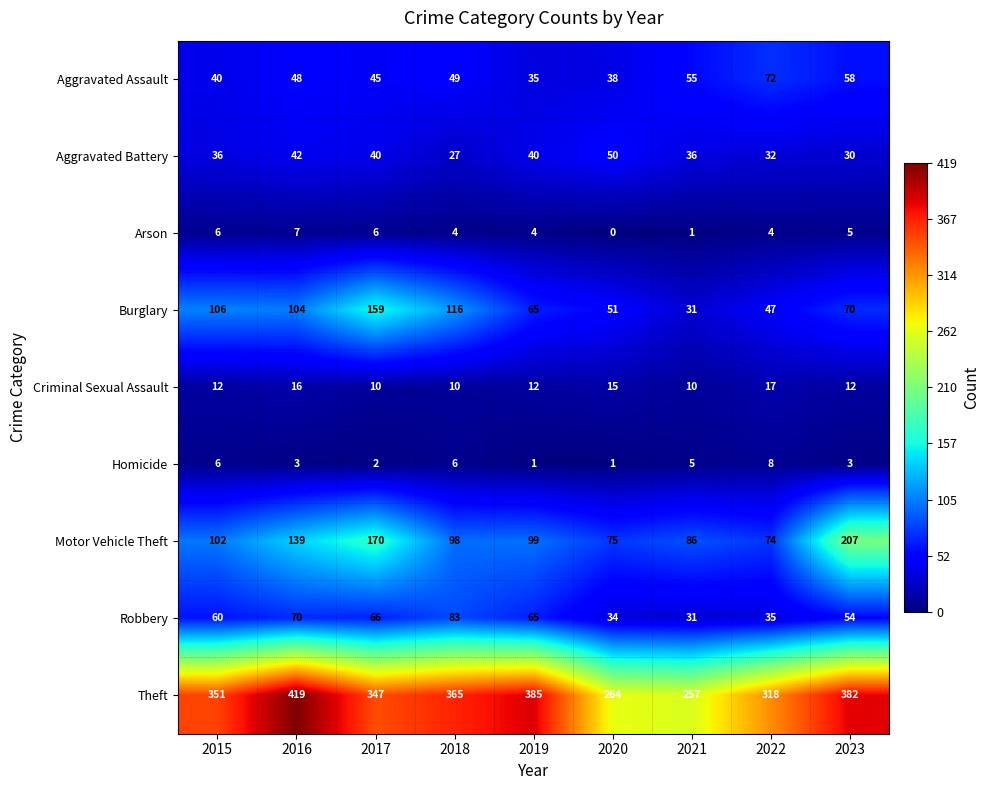

What is the greatest value displayed?

419